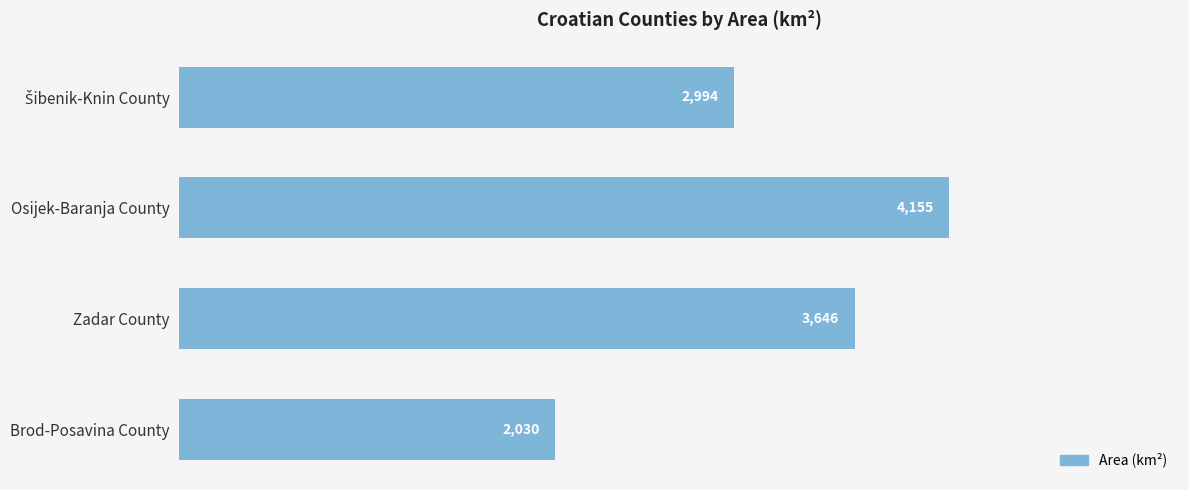

What is the sum of all values?

12825